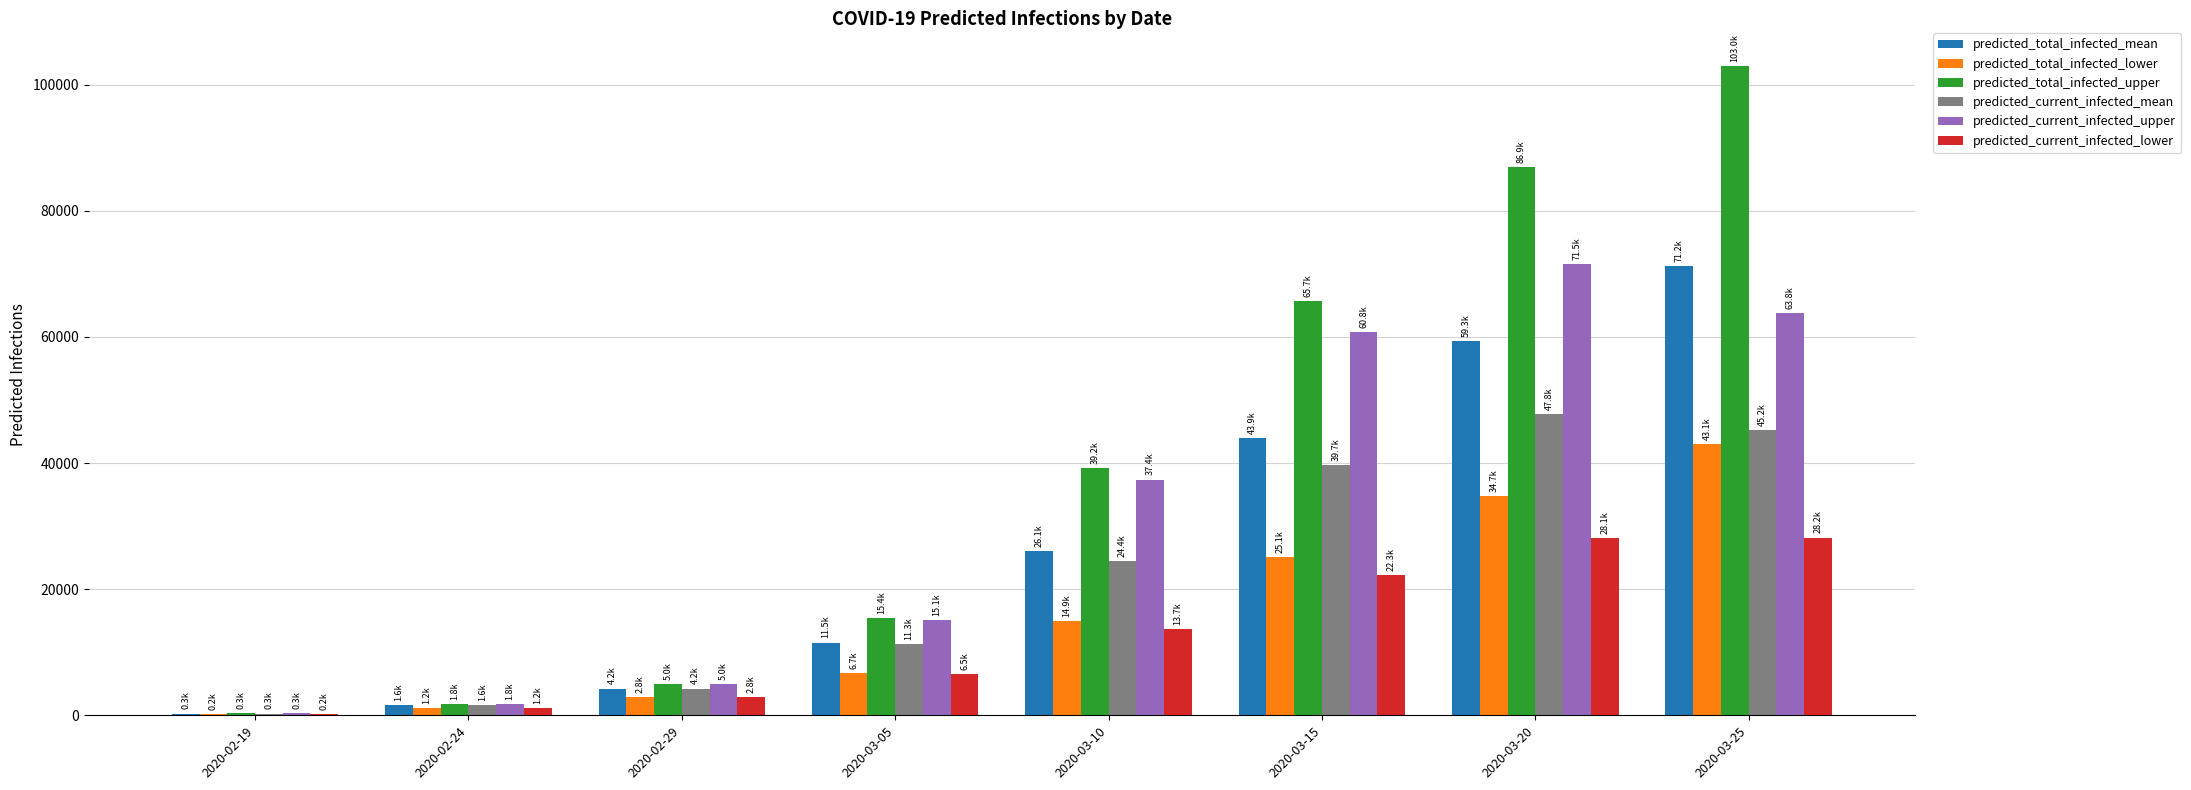

What is the sum of all predicted_current_infected_lower values?

102951